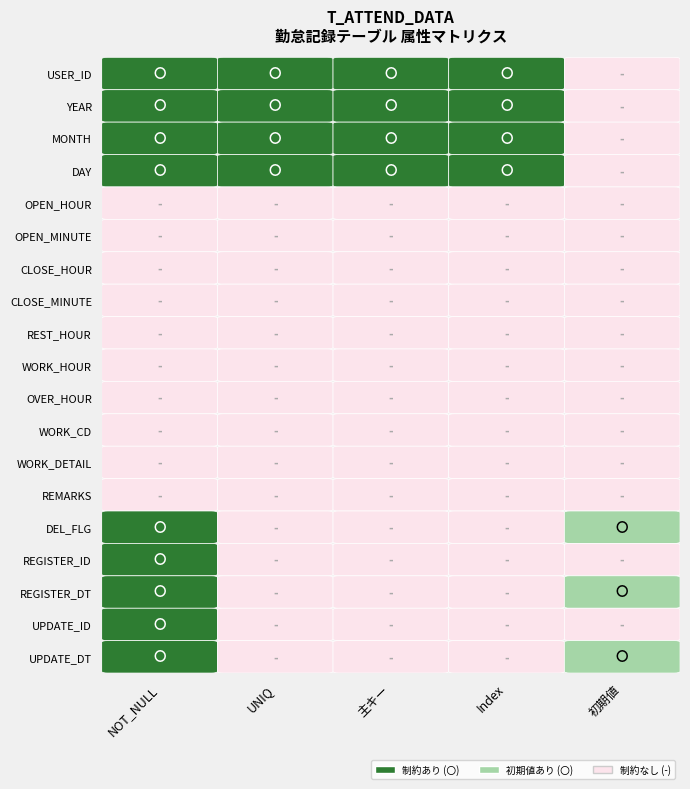

Which series has the widest spread of values?

USER_ID